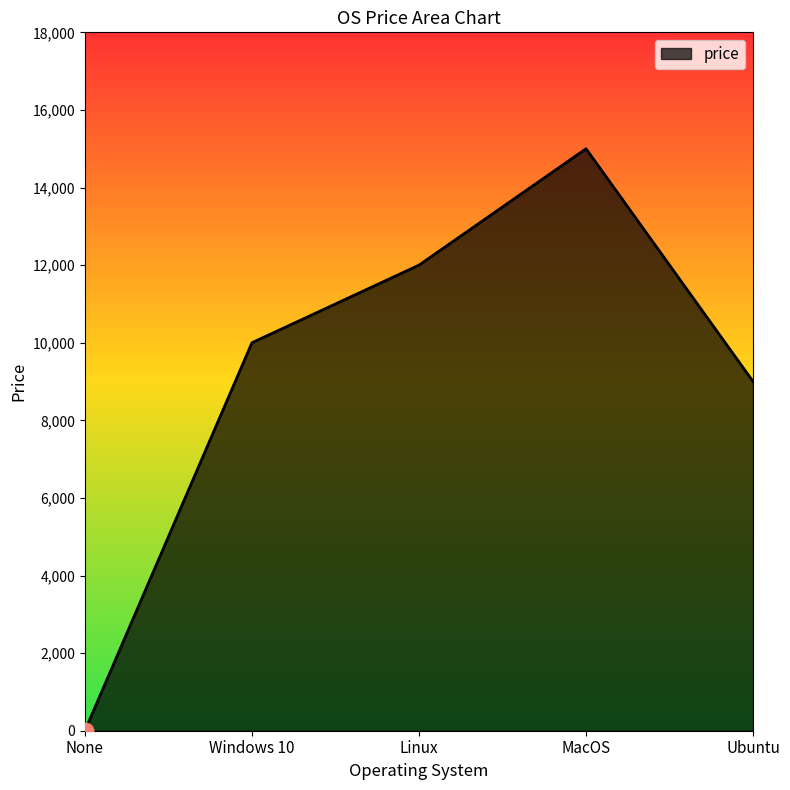

Between Ubuntu and Linux, which is larger?

Linux